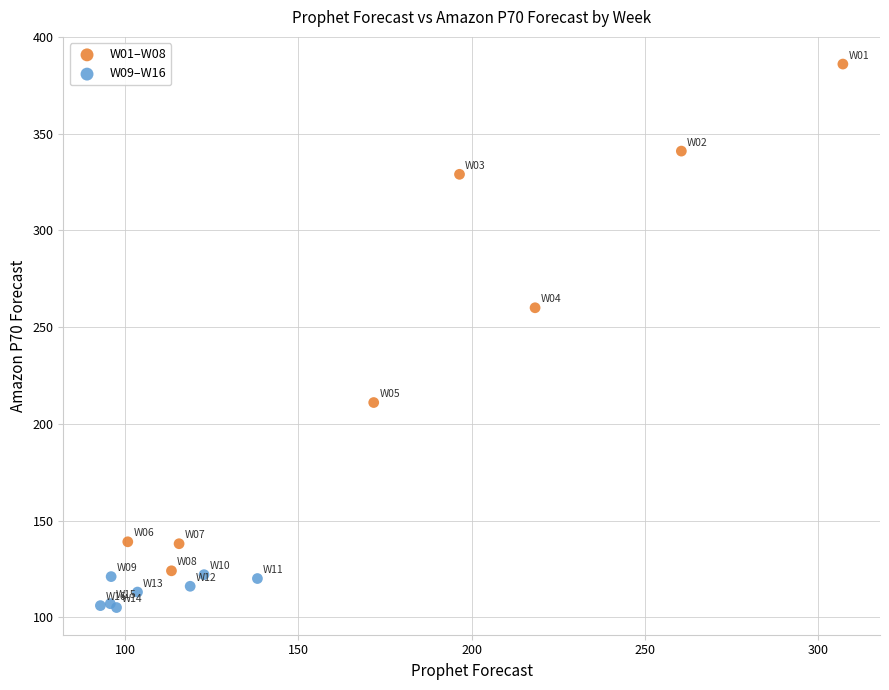

Which series has the widest spread of Y values?

W01–W08